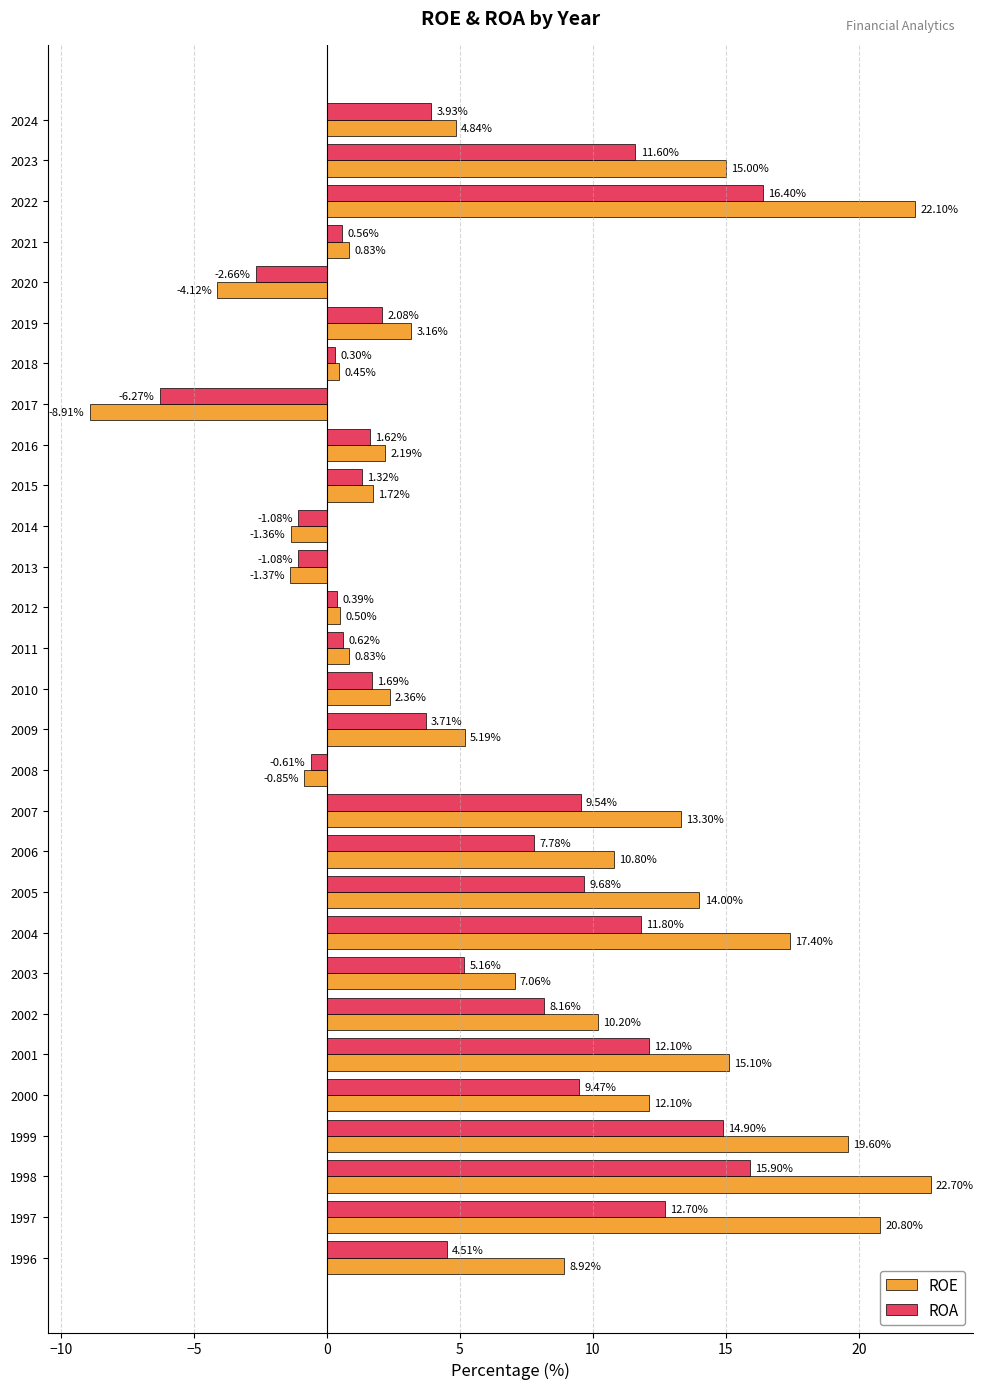

Rank the series by their average value, from lowest to highest.

ROA, ROE